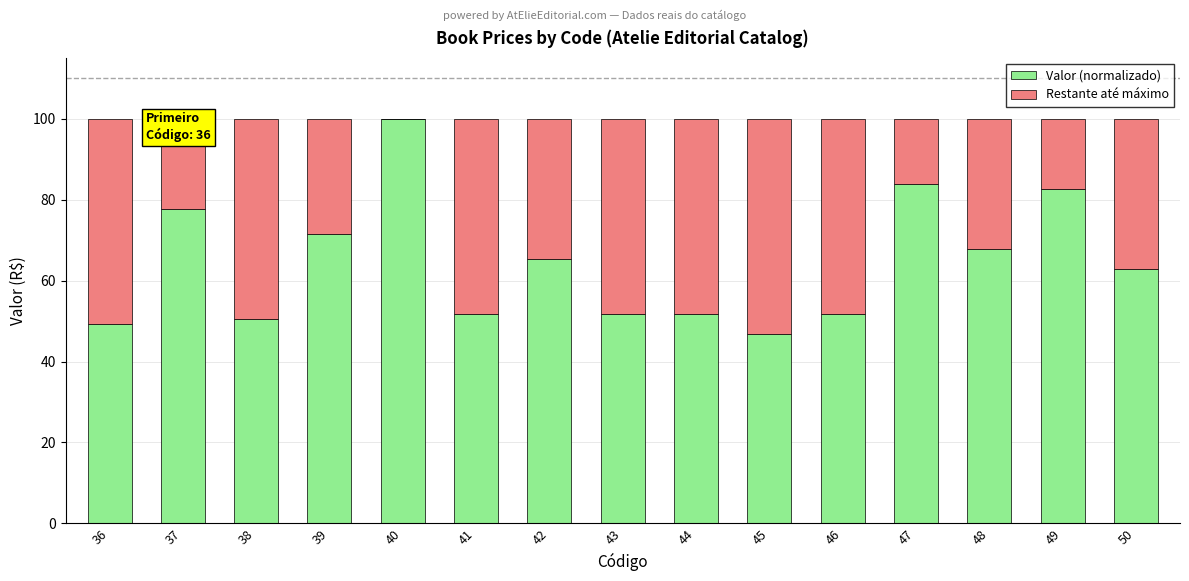

Reading right to left, what are the values for Valor (normalizado)?

50=63.0	49=82.7	48=67.9	47=84.0	46=51.9	45=46.9	44=51.9	43=51.9	42=65.4	41=51.9	40=100.0	39=71.6	38=50.6	37=77.8	36=49.3